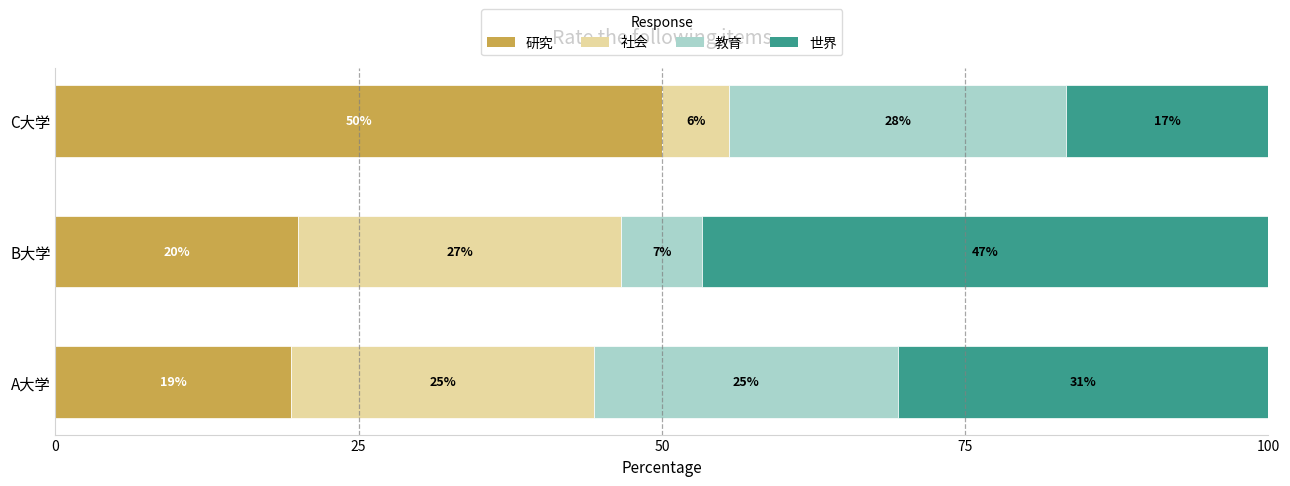

What are all the series names shown in the legend?

研究, 社会, 教育, 世界